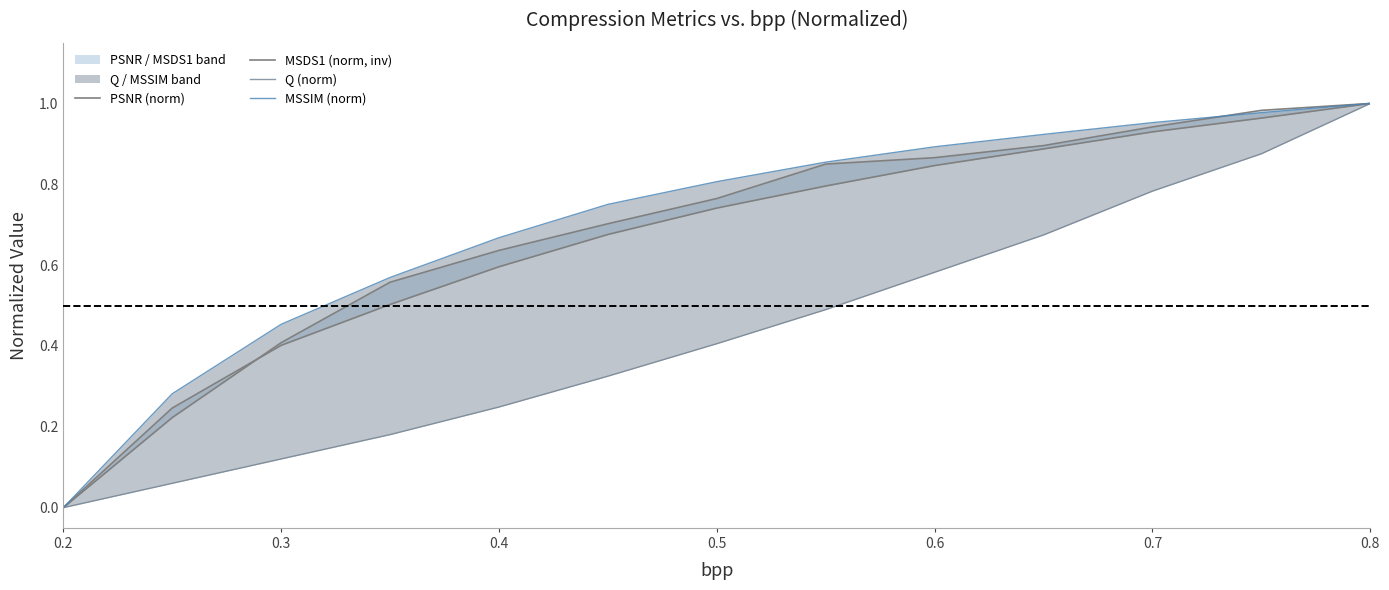

What are all the series names shown in the legend?

PSNR (norm), MSDS1 (norm, inv), Q (norm), MSSIM (norm)